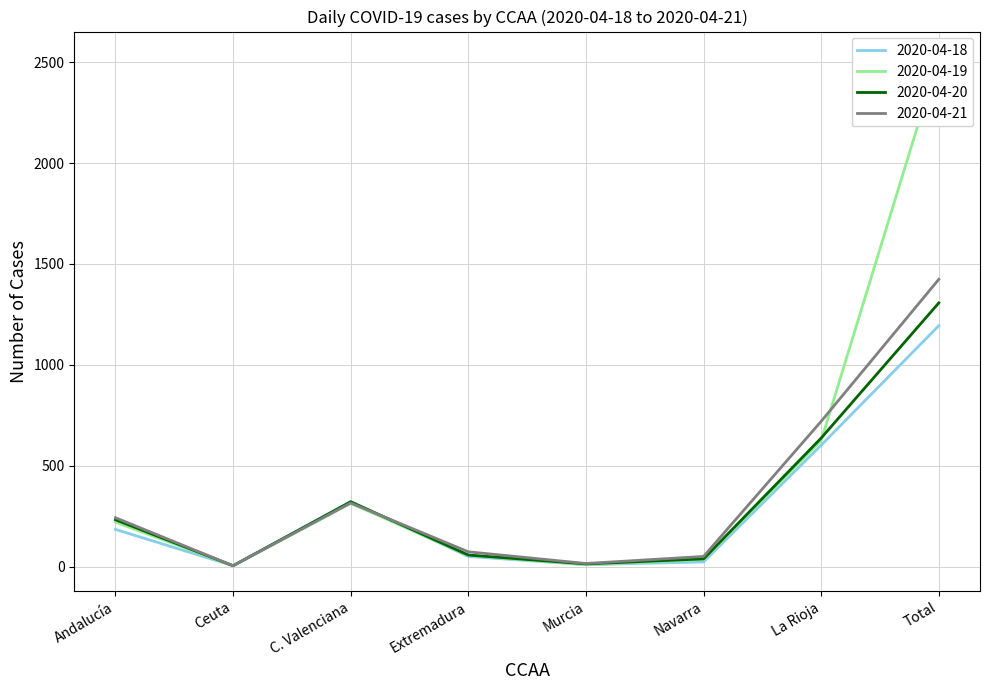

Rank the series at Andalucía from highest to lowest value.

2020-04-21, 2020-04-20, 2020-04-19, 2020-04-18